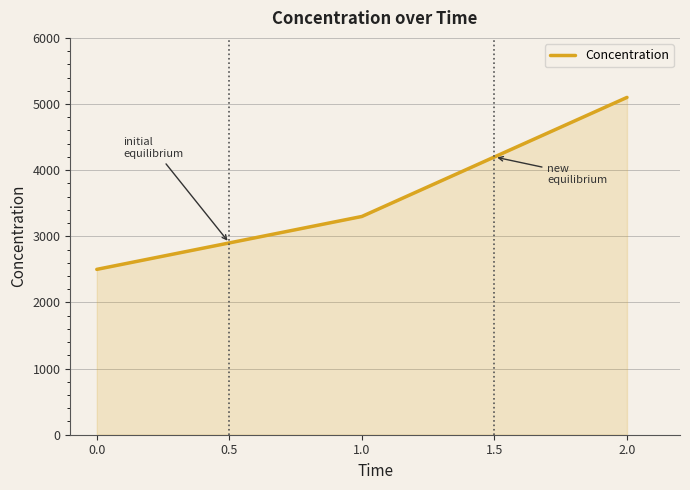

Which has a higher value, 1.0 or 0.0?

1.0